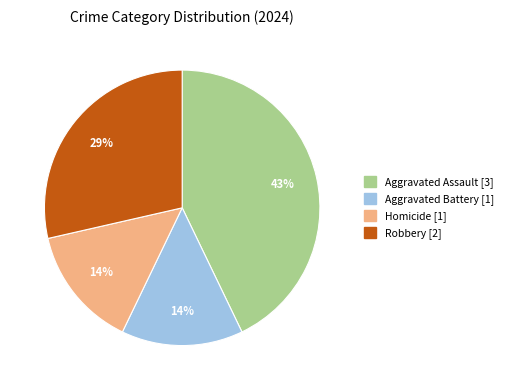

Which slice is the largest?

Aggravated Assault